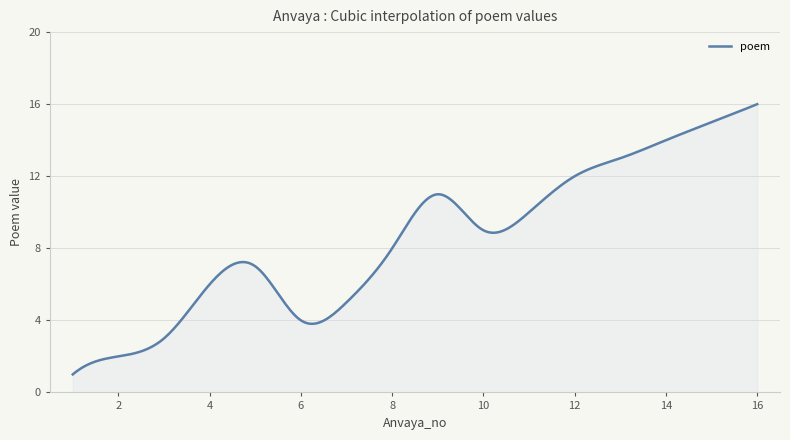

What is the smallest value displayed?

1.0